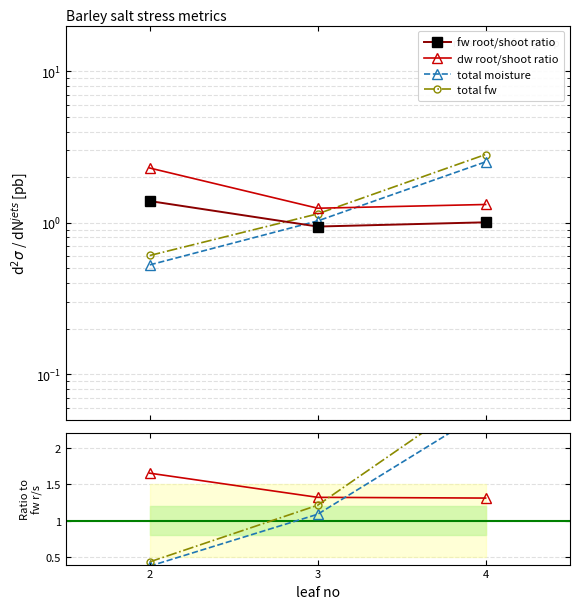

What is the difference between the highest and lowest values at 2?

1.3